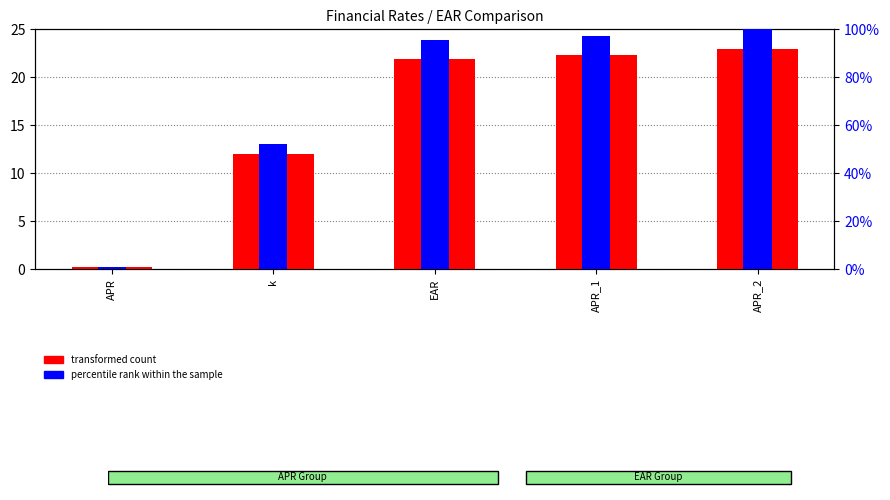

How many bars are there in total?

10